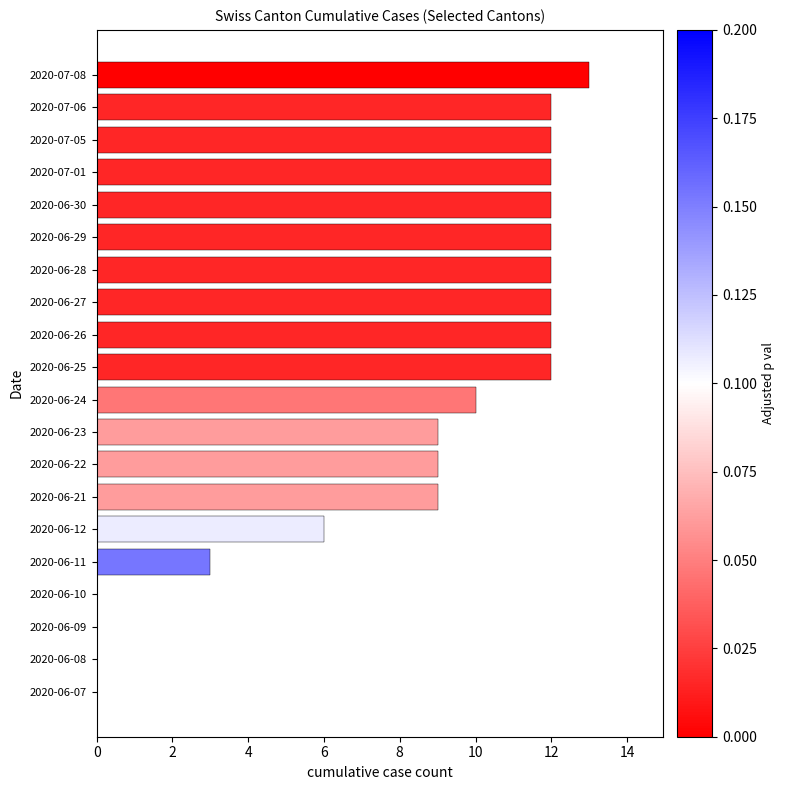

What is the change in value from 2020-06-12 to 2020-06-30?

+6